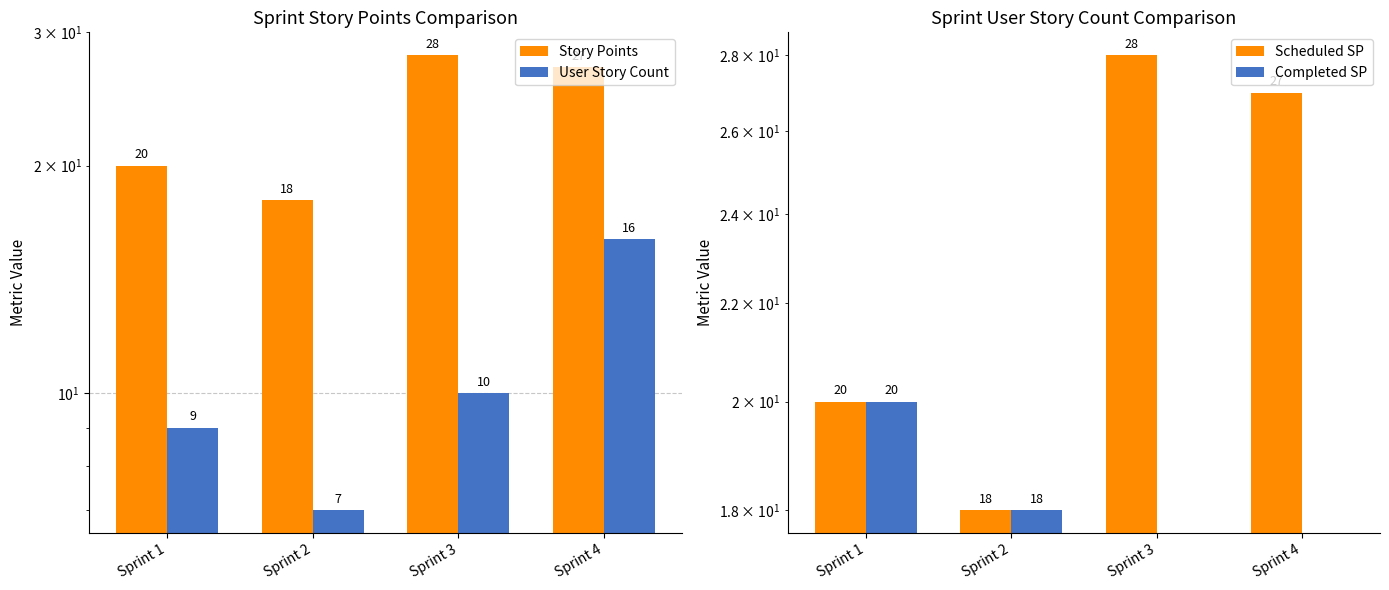

Is the value of Scheduled SP at Sprint 2 greater than the value of Completed SP at Sprint 3?

Yes